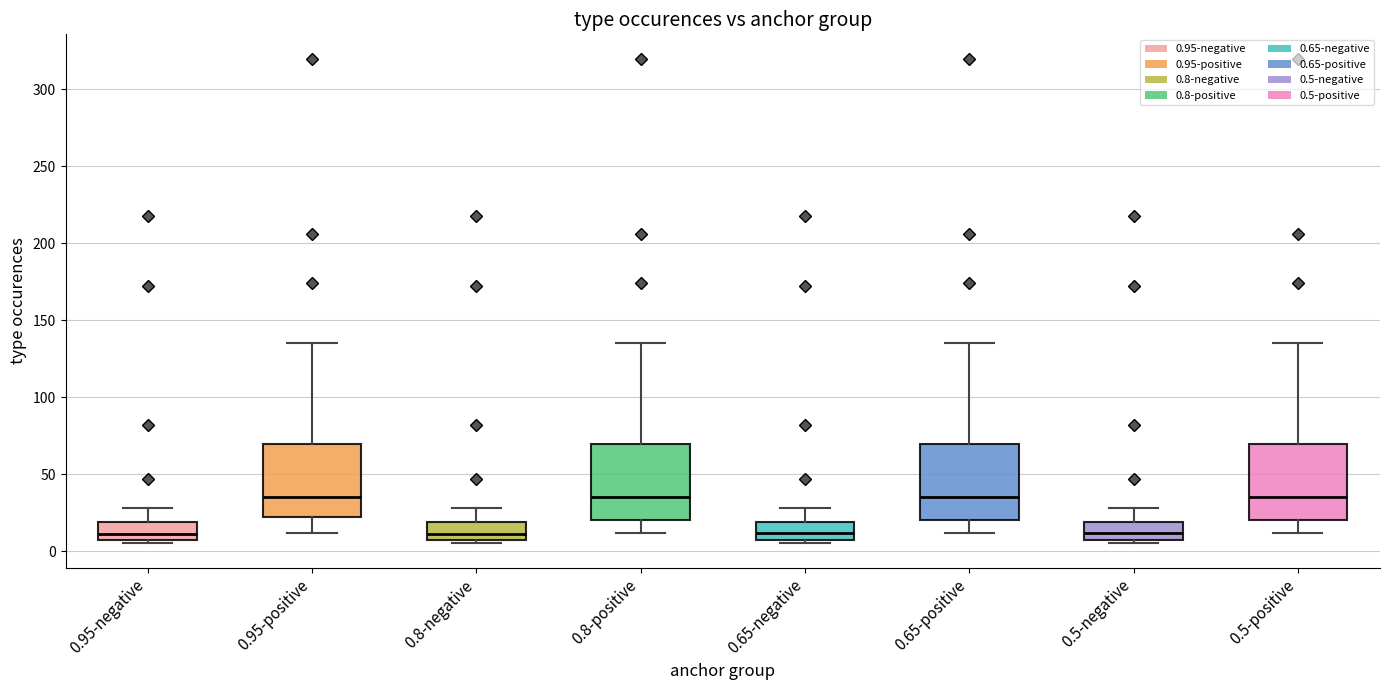

Reading left to right, read every box against the y-axis: the position of its median line, the range the box covers, and the ends of its whiskers. The values are not printed on the chart, so give them approximately, as read against the axis.

0.95-negative: median 10, box 5 to 20, whiskers 5 (just below the box's lower edge) to 30
0.95-positive: median 35, box 20 to 70, whiskers 10 to 135
0.8-negative: median 10, box 5 to 20, whiskers 5 (just below the box's lower edge) to 30
0.8-positive: median 35, box 20 to 70, whiskers 10 to 135
0.65-negative: median 10, box 5 to 20, whiskers 5 (just below the box's lower edge) to 30
0.65-positive: median 35, box 20 to 70, whiskers 10 to 135
0.5-negative: median 10, box 5 to 20, whiskers 5 (just below the box's lower edge) to 30
0.5-positive: median 35, box 20 to 70, whiskers 10 to 135